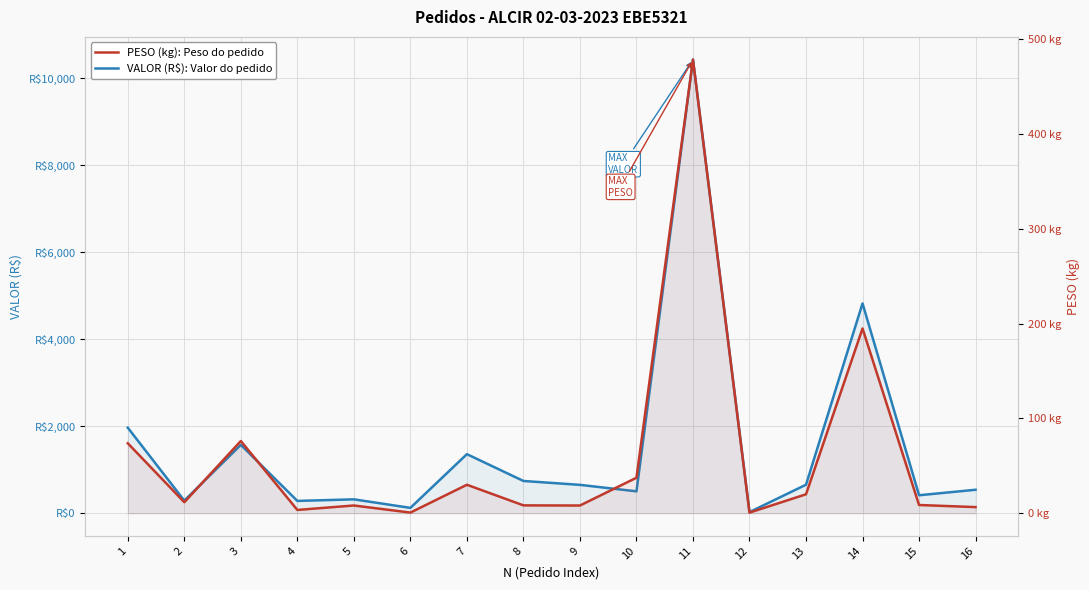

What is the difference between the maximum and minimum values in the VALOR (R$): Valor do pedido series?

10402.0